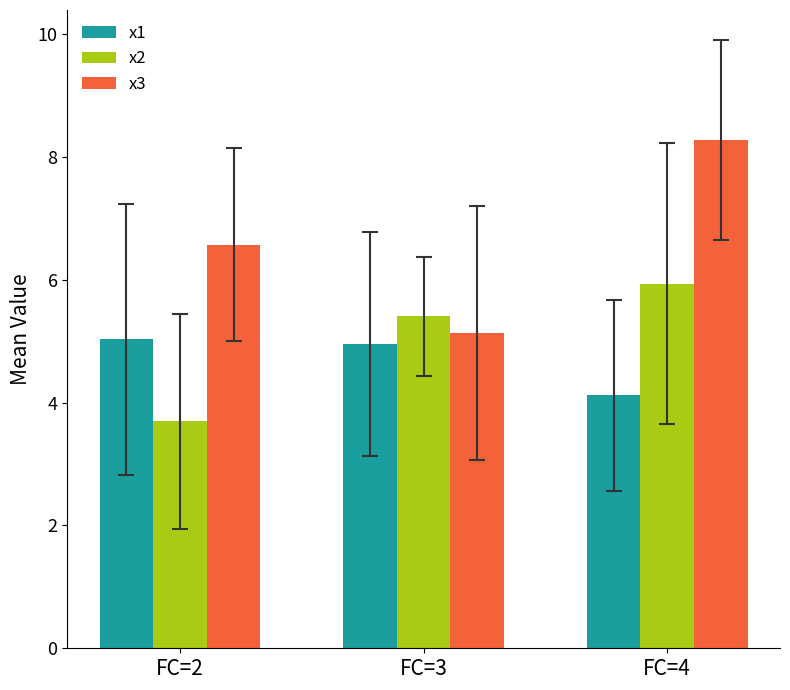

What is the highest value of the x2 series?

5.9